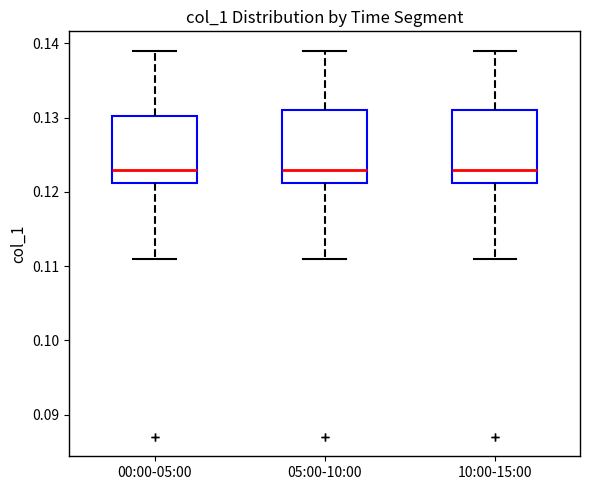

Where does the median line of the box for 10:00-15:00 sit on the y-axis? The values are not printed on the chart, so give them approximately, as read against the axis.

0.123